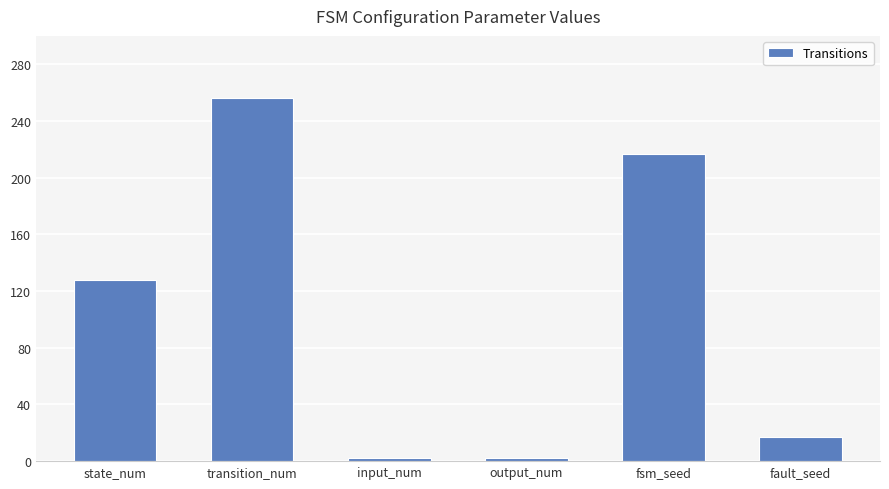

Reading left to right, list all the values displayed in this chart.

state_num=128	transition_num=256	input_num=2	output_num=2	fsm_seed=217	fault_seed=17